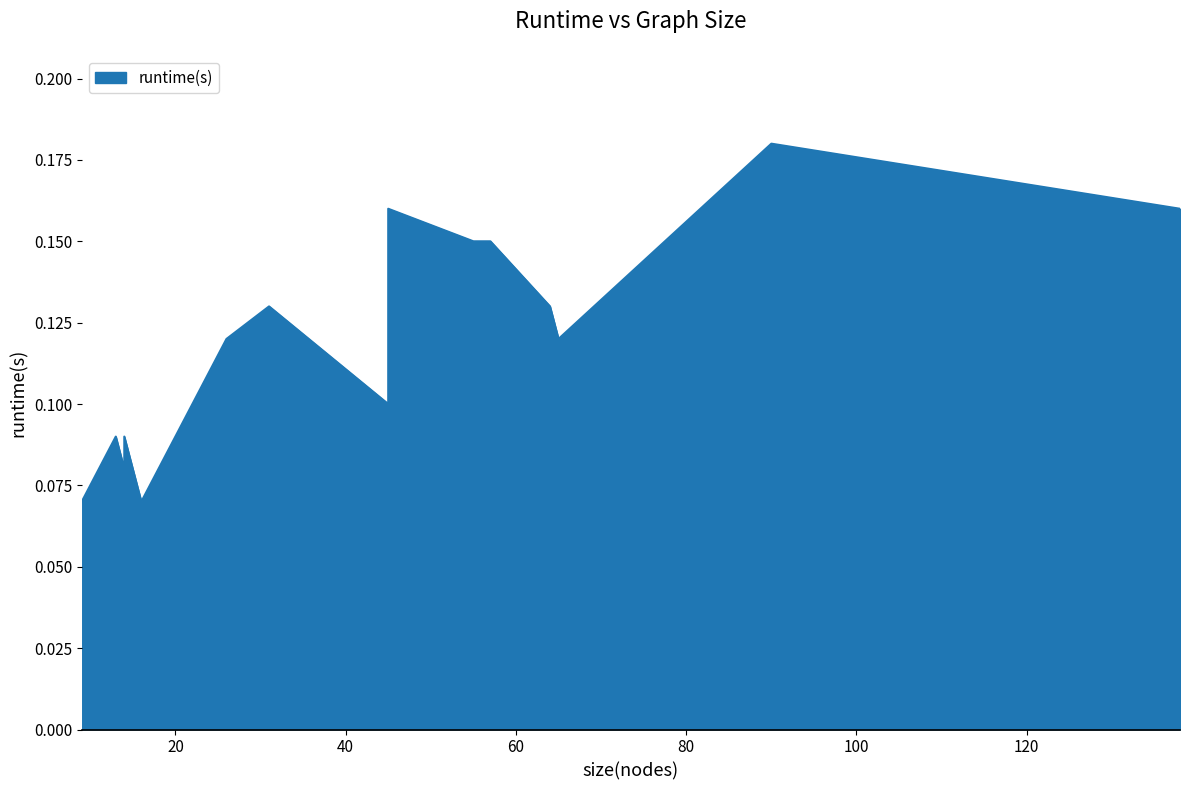

Reading left to right, what are all the values shown in this chart?

0.1	0.1	0.1	0.1	0.1	0.1	0.1	0.1	0.1	0.1	0.1	0.2	0.2	0.1	0.2